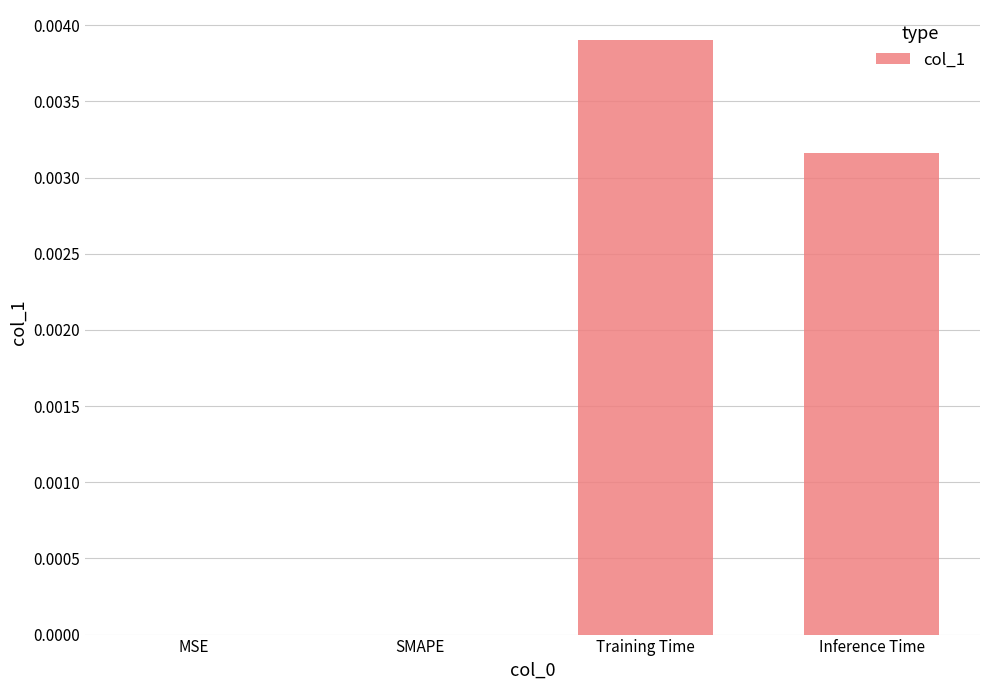

Are the bars horizontal?

No